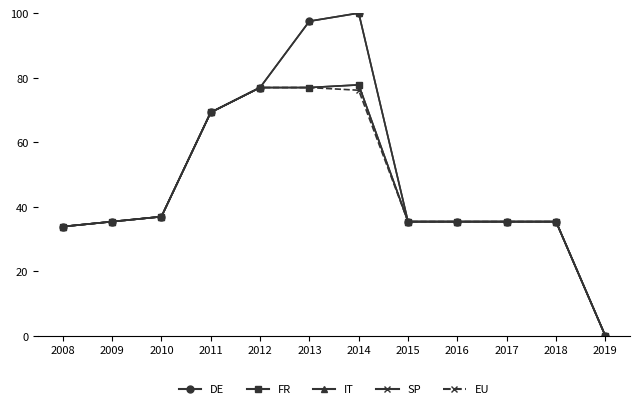

What is the sum of the SP values at 2012 and 2016?

112.3